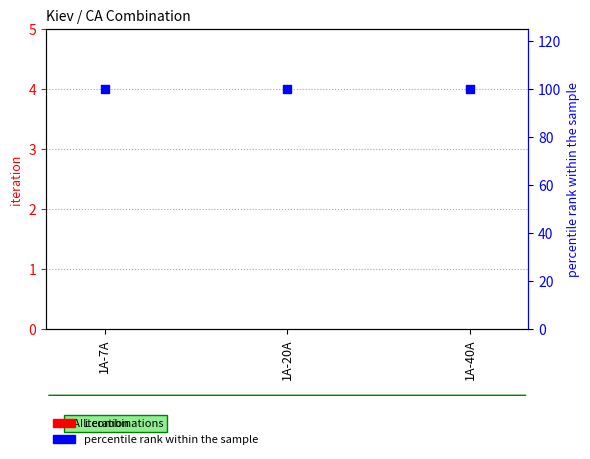

Which series has the largest total across all categories?

percentile rank within the sample